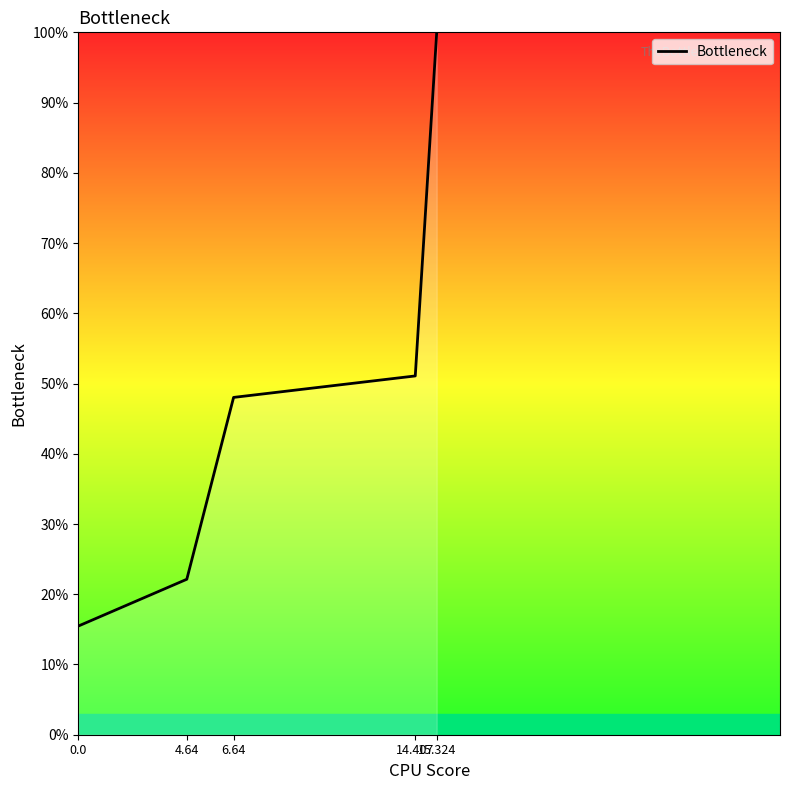

Which category has the highest value across all series?

15.324